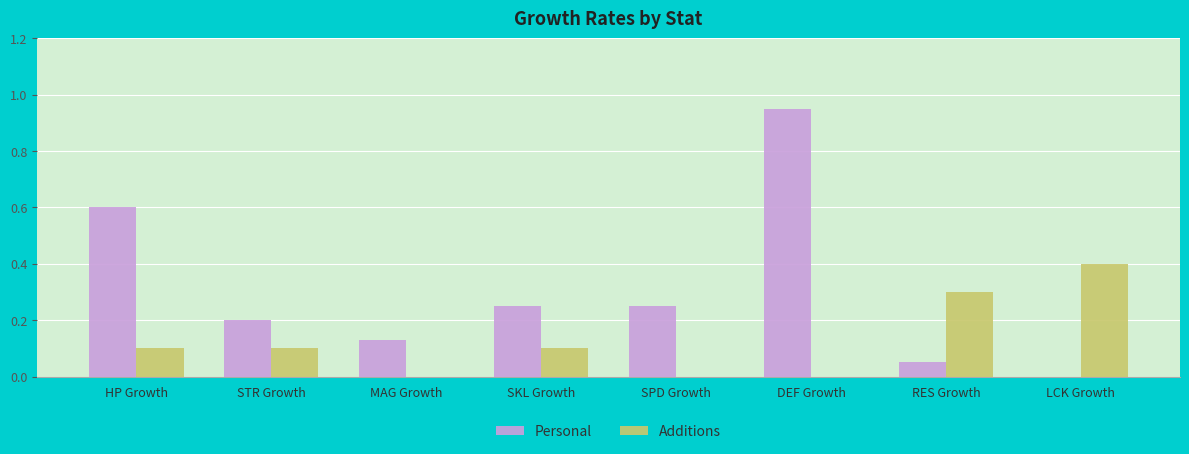

What is the sum of the Personal values at SKL Growth and RES Growth?

0.3